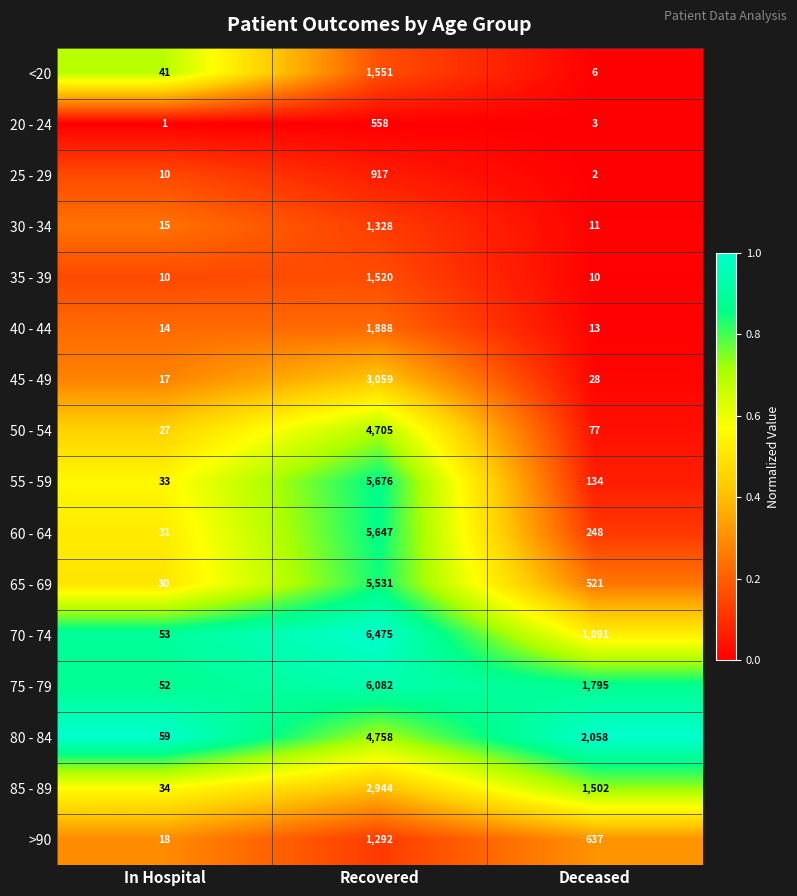

At which category does the chart reach its peak across all series?

Recovered